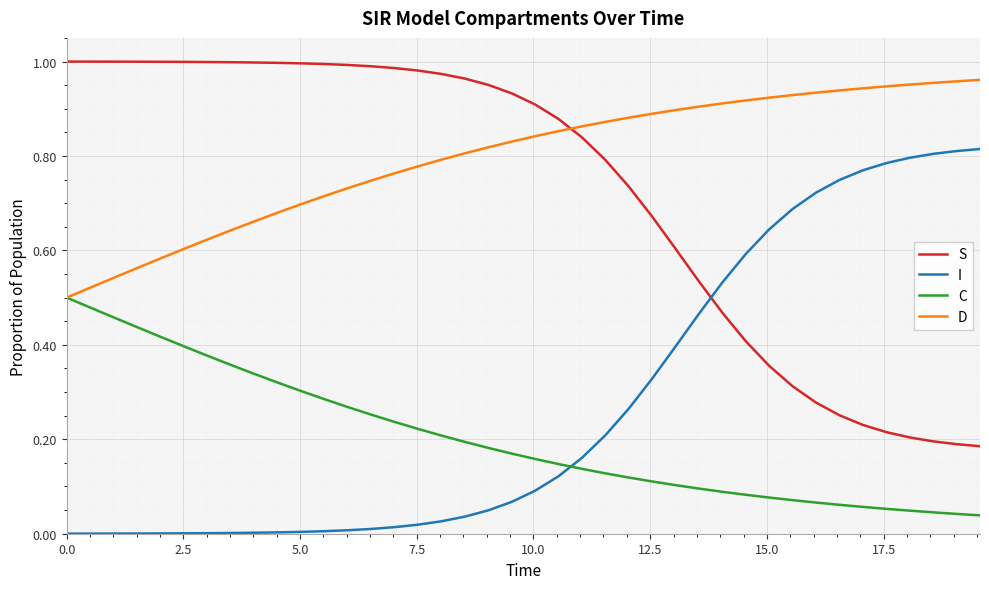

True or false: I and S cross at least once.

True